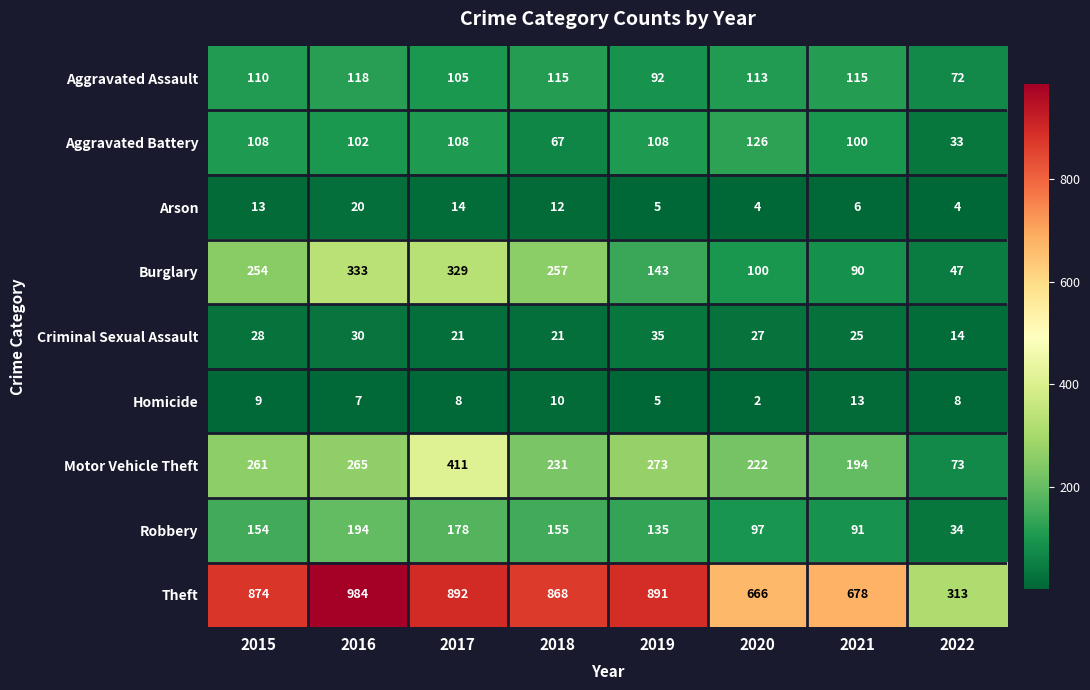

At which category is the sum across all series the highest?

2017